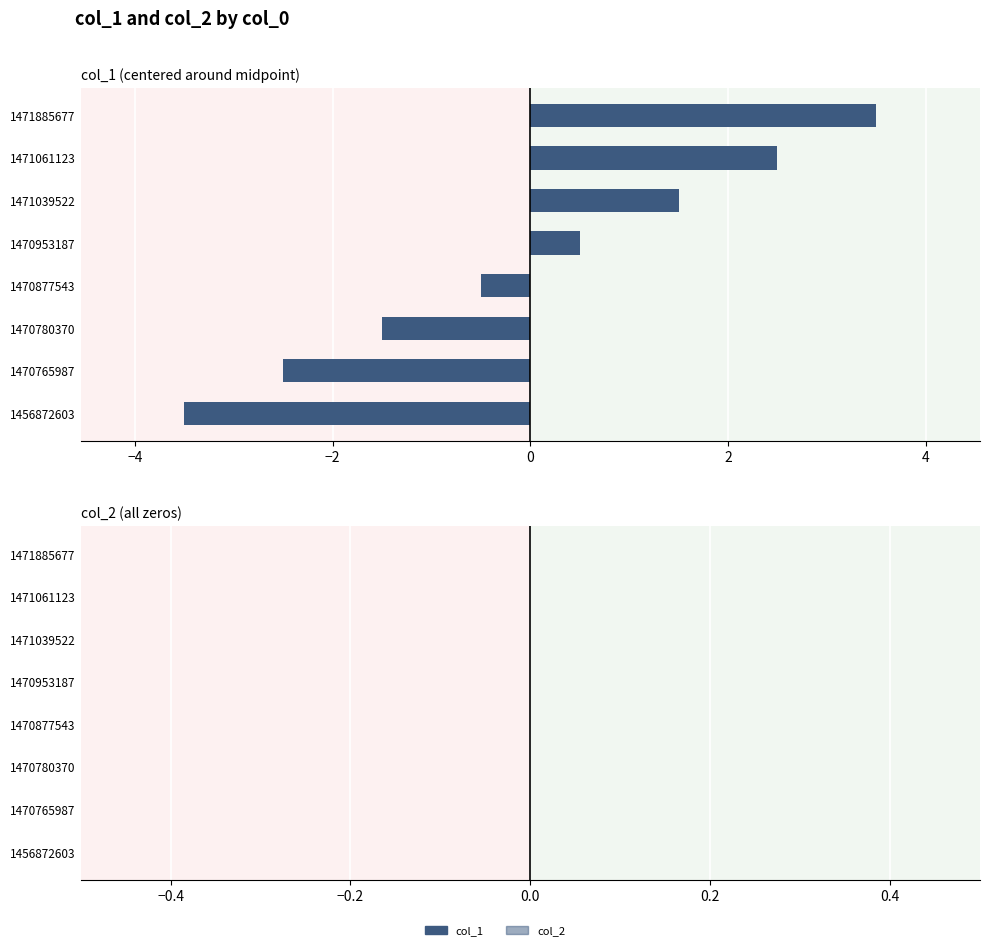

What is the maximum value shown in the chart?

3.5